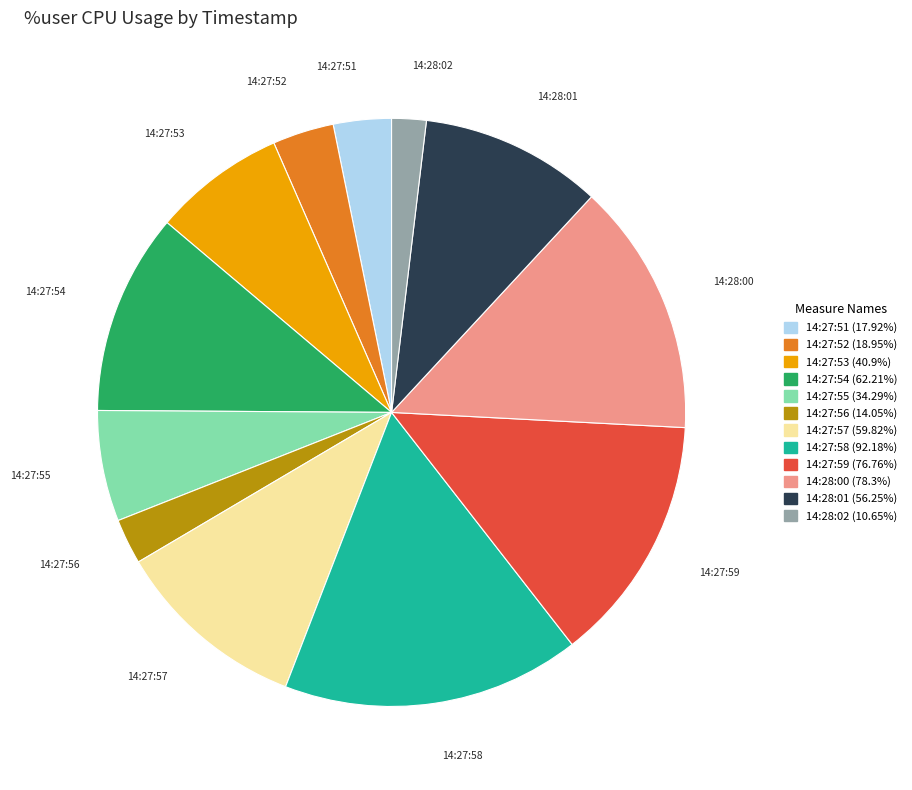

Is it true that 14:28:02 is 2% of the pie?

True